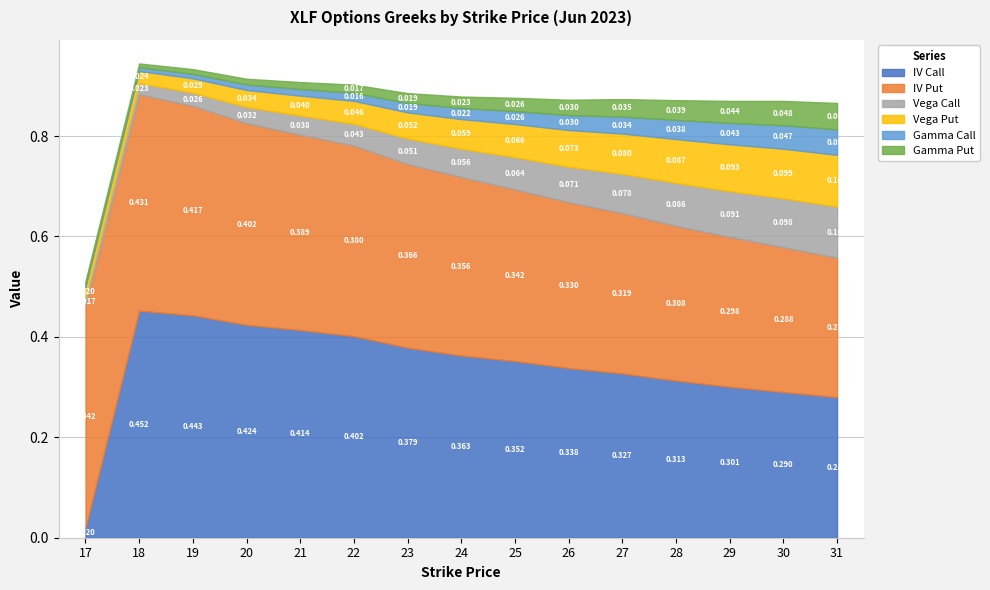

What are all the series names shown in the legend?

IV Call, IV Put, Vega Call, Vega Put, Gamma Call, Gamma Put